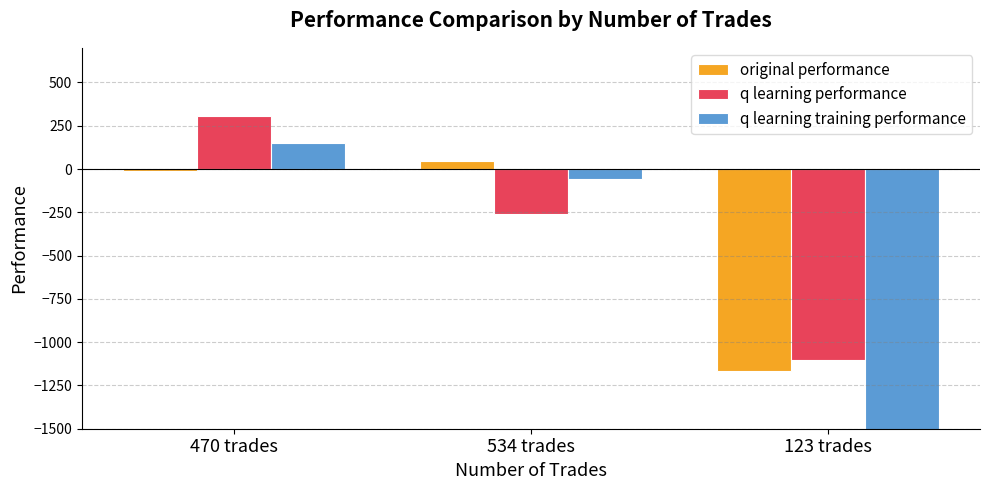

Where does the q learning performance series first go above -259?

470 trades